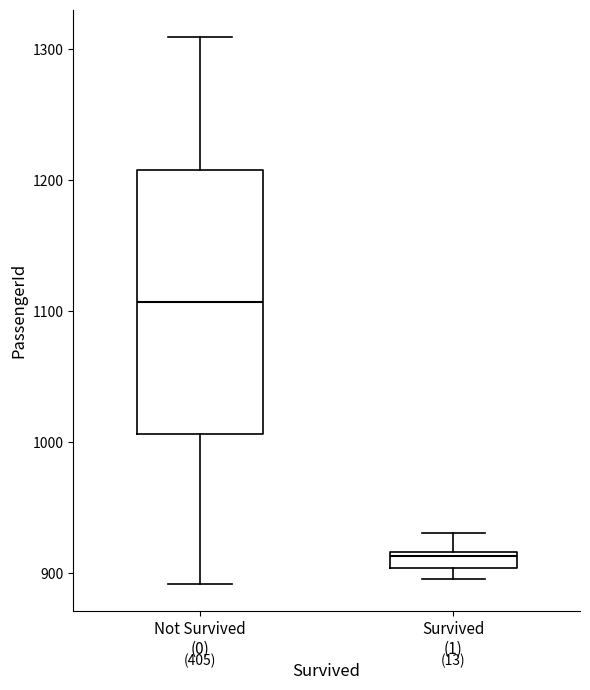

Which box's median line is the lowest?

Survived (1)